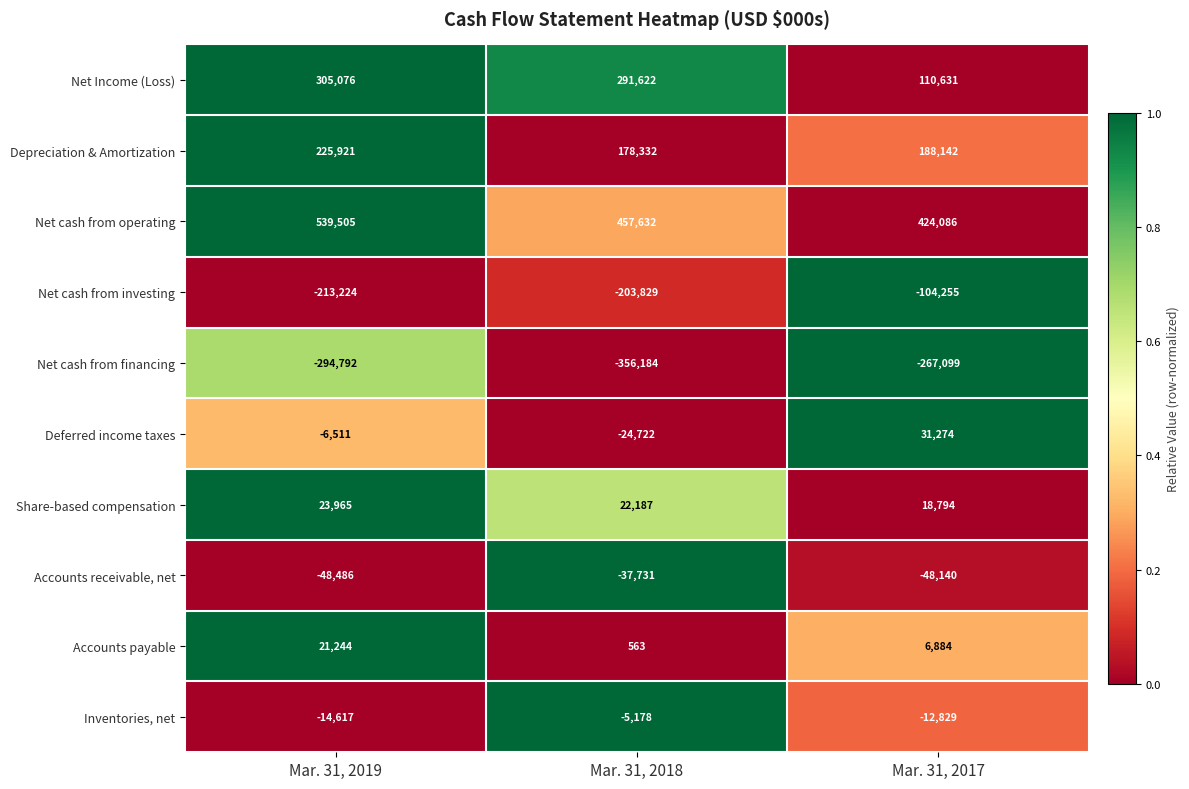

The Depreciation & Amortization series shows 188142 at Mar. 31, 2017. True or false?

True